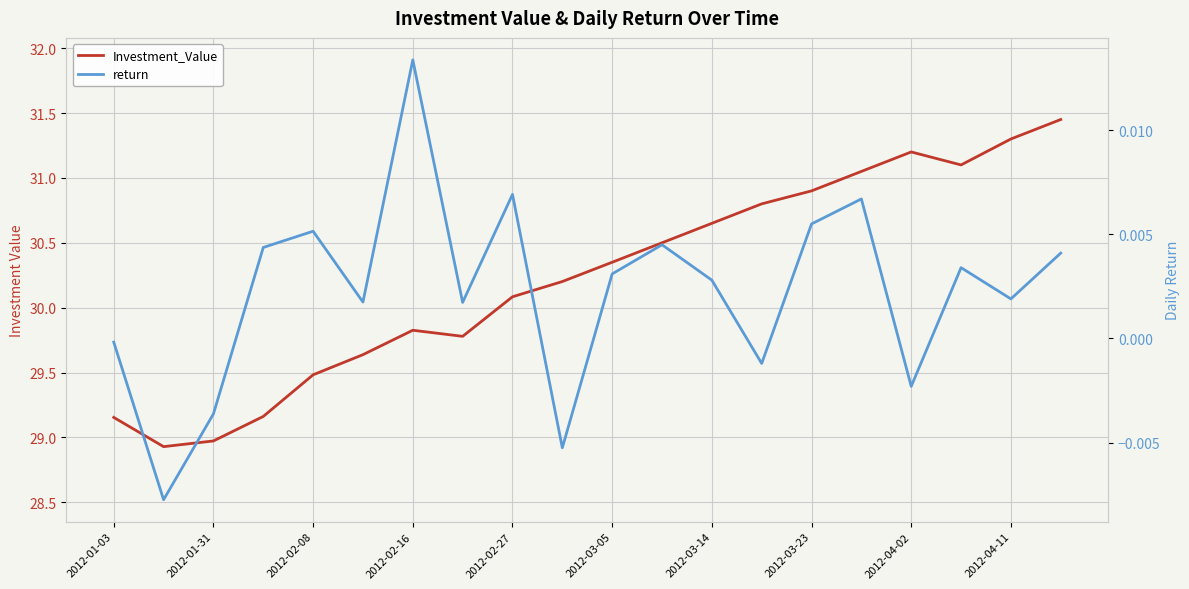

How many lines are shown in the chart?

2